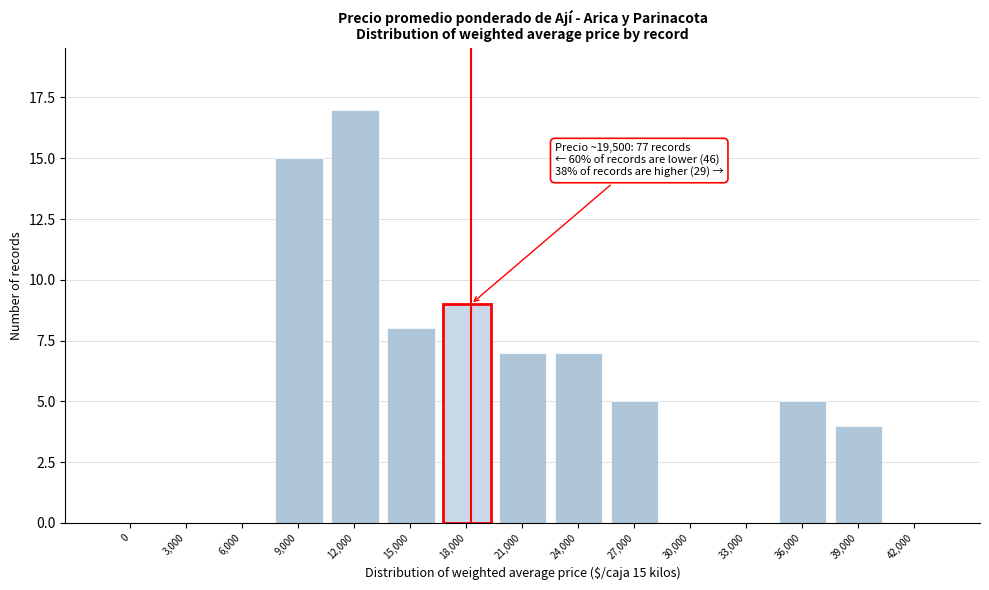

Reading right to left, transcribe all the data shown in this chart.

42,000=0	39,000=4	36,000=5	33,000=0	30,000=0	27,000=5	24,000=7	21,000=7	18,000=9	15,000=8	12,000=17	9,000=15	6,000=0	3,000=0	0=0